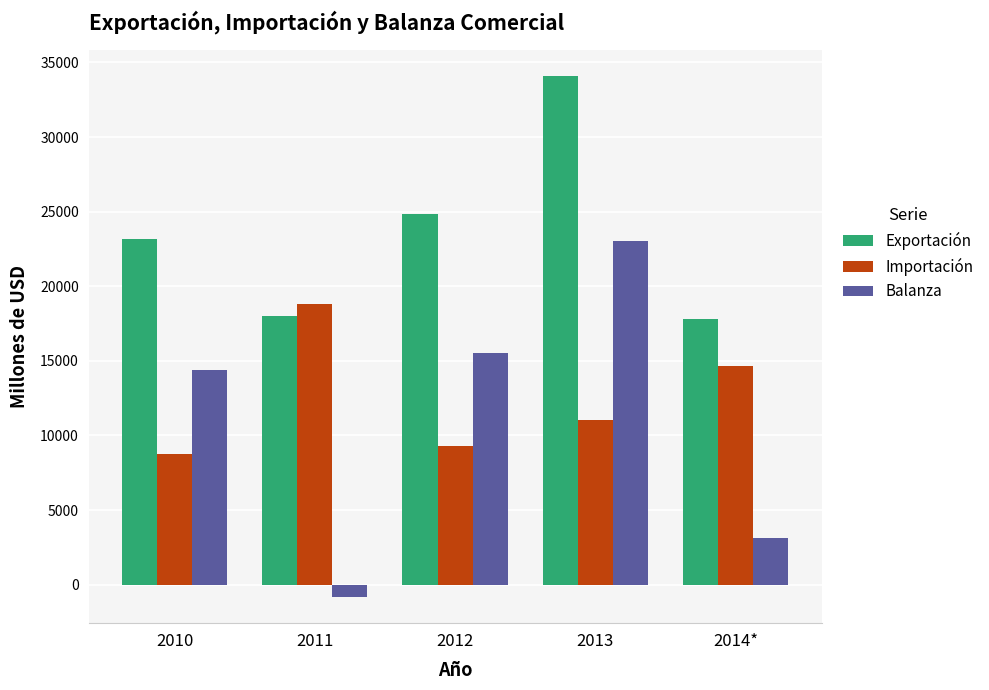

How many data points does each series have?

5